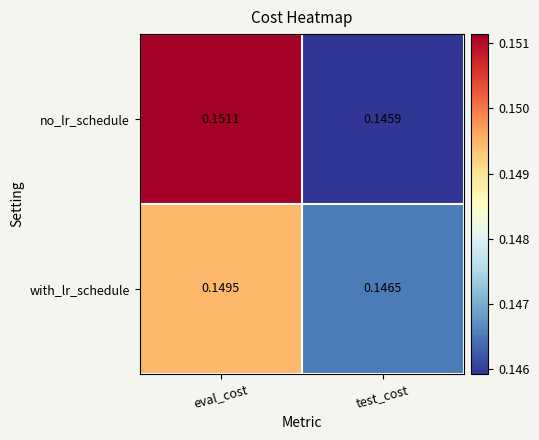

List the series in order of their overall mean, lowest first.

with_lr_schedule, no_lr_schedule